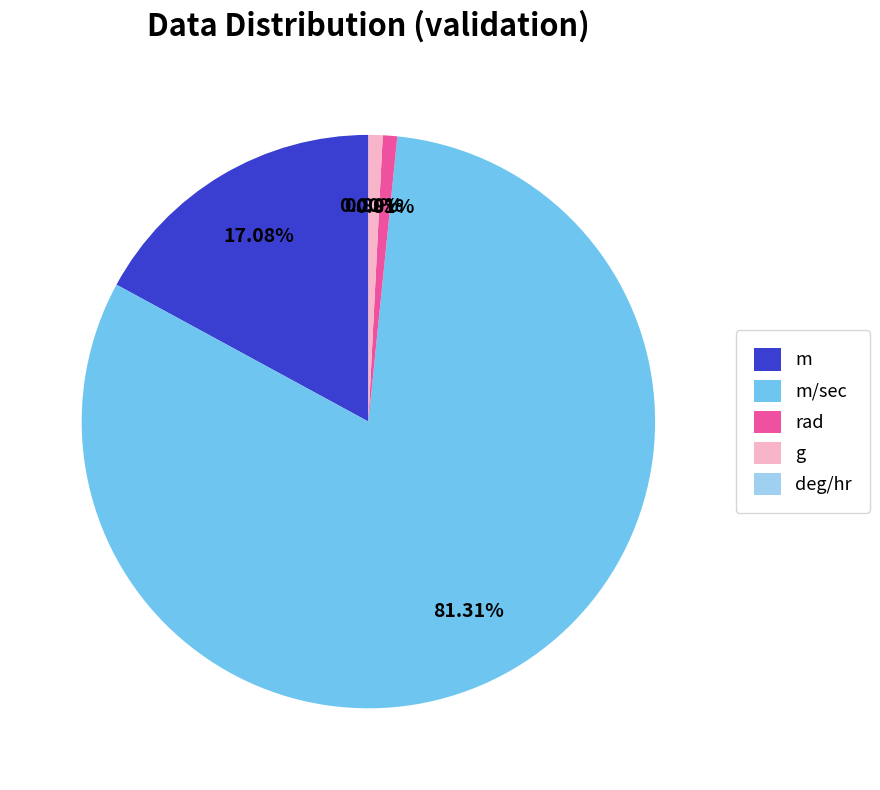

Does m/sec account for over 50% of the chart?

Yes